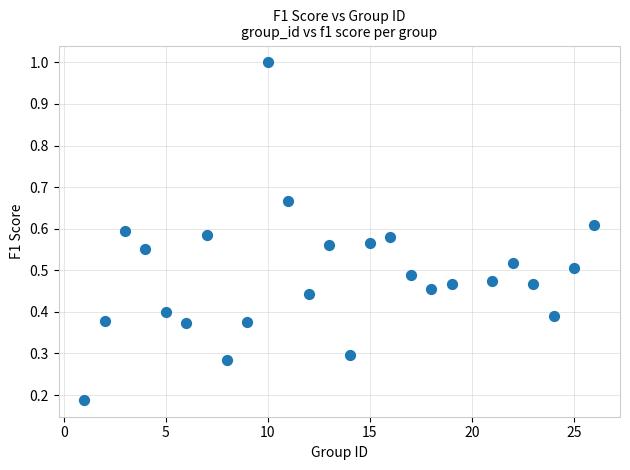

What is the range of X values (max minus min)?

25.0